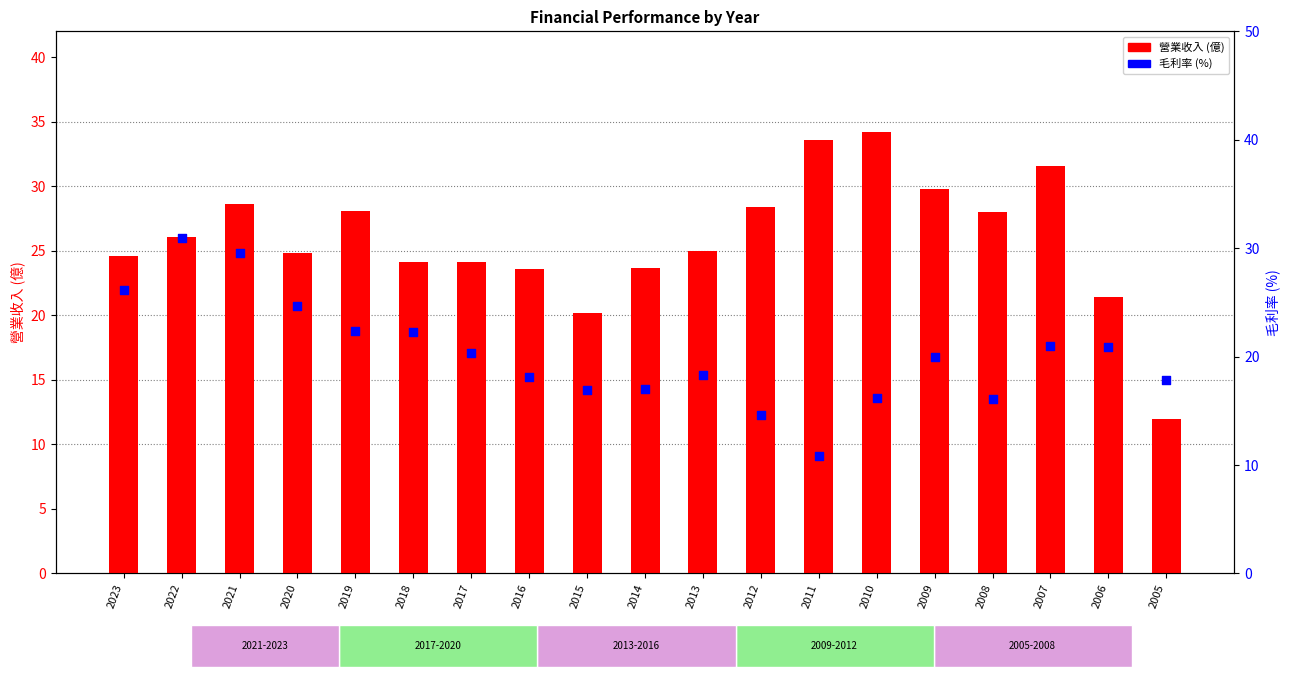

At how many categories does at least one series exceed 15?

19